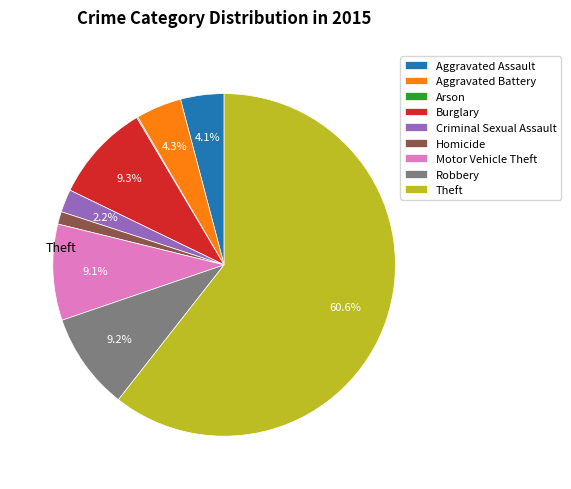

To the nearest percent, what is the combined percentage of Aggravated Assault and Criminal Sexual Assault?

6%